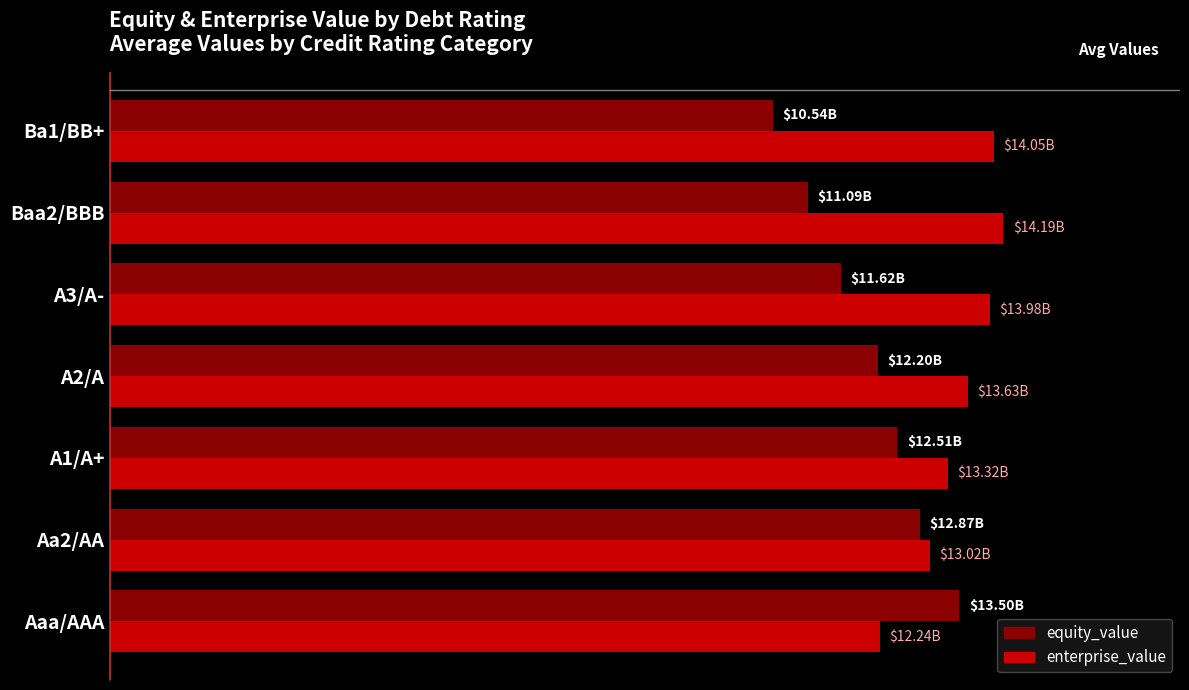

What are all the series names shown in the legend?

equity_value, enterprise_value